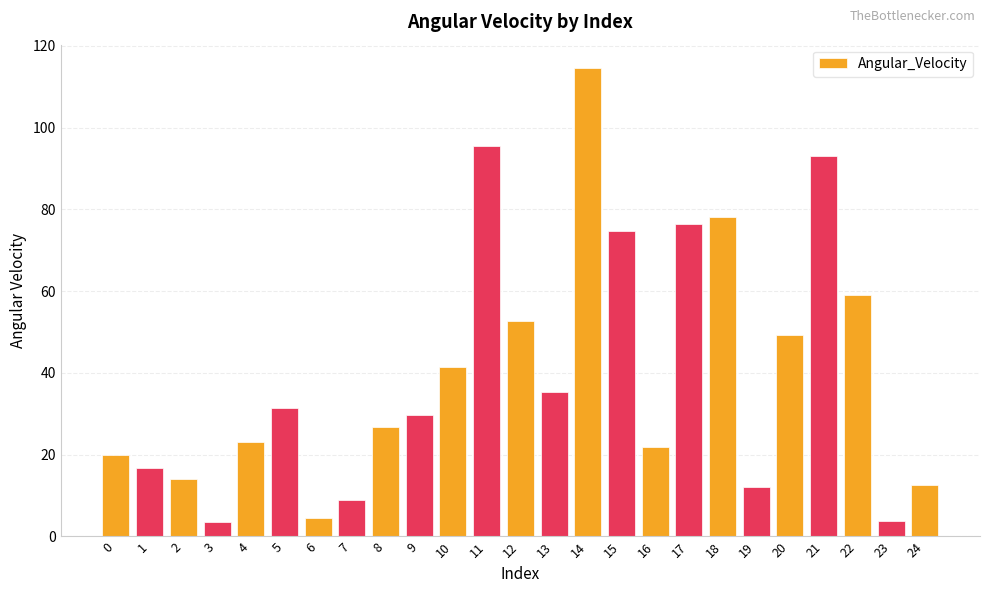

What is the ratio of the value at 0 to the value at 24?

1.6